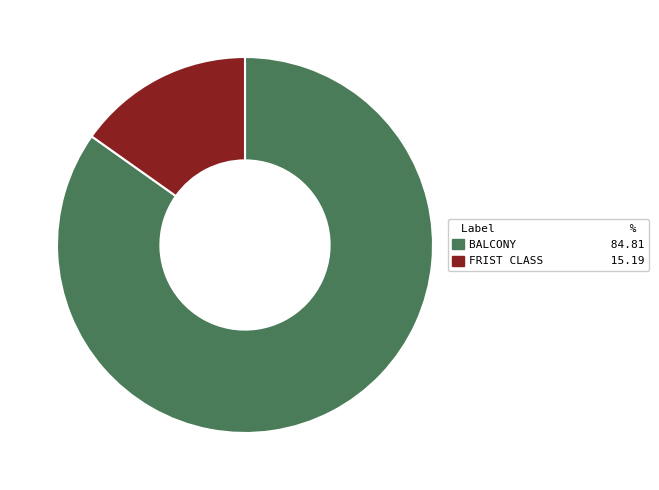

The BALCONY 84.81 slice represents 91% of the pie. True or false?

False